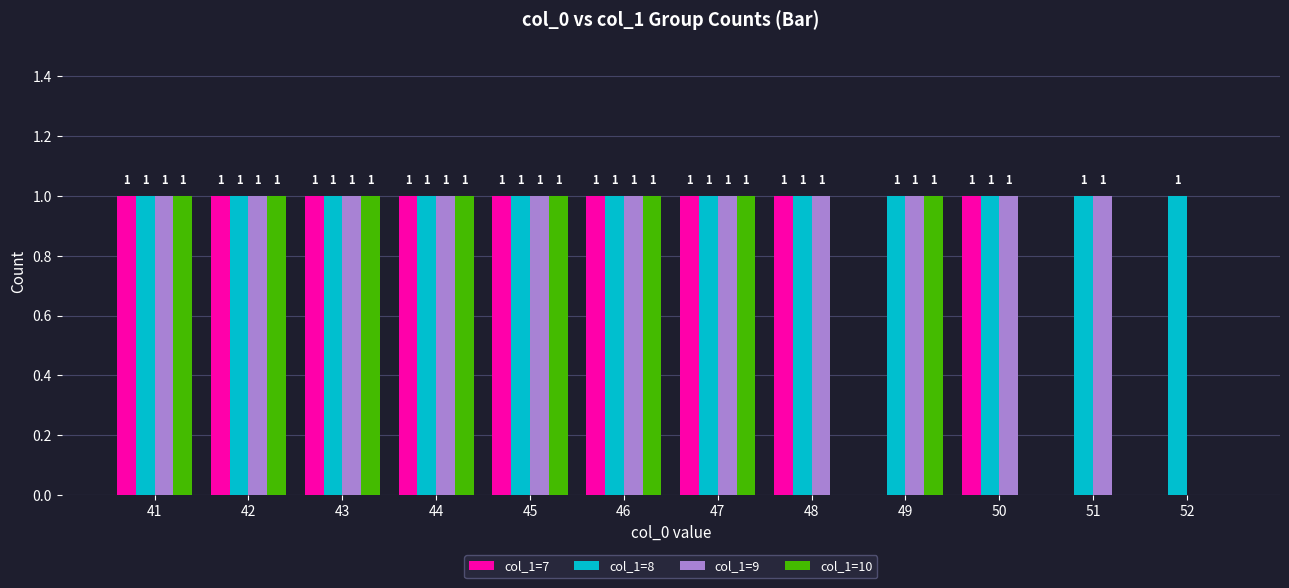

Is it true that col_1=8 equals 2 at 42?

False